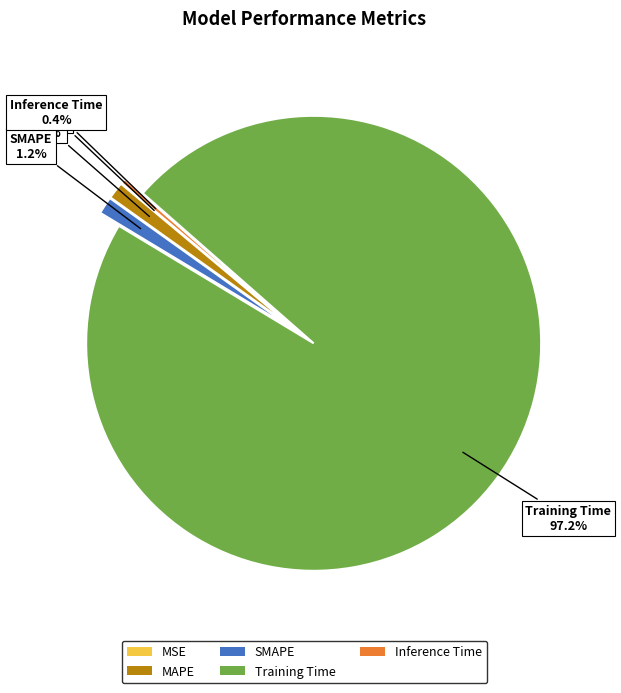

Which slice is the largest?

Training Time